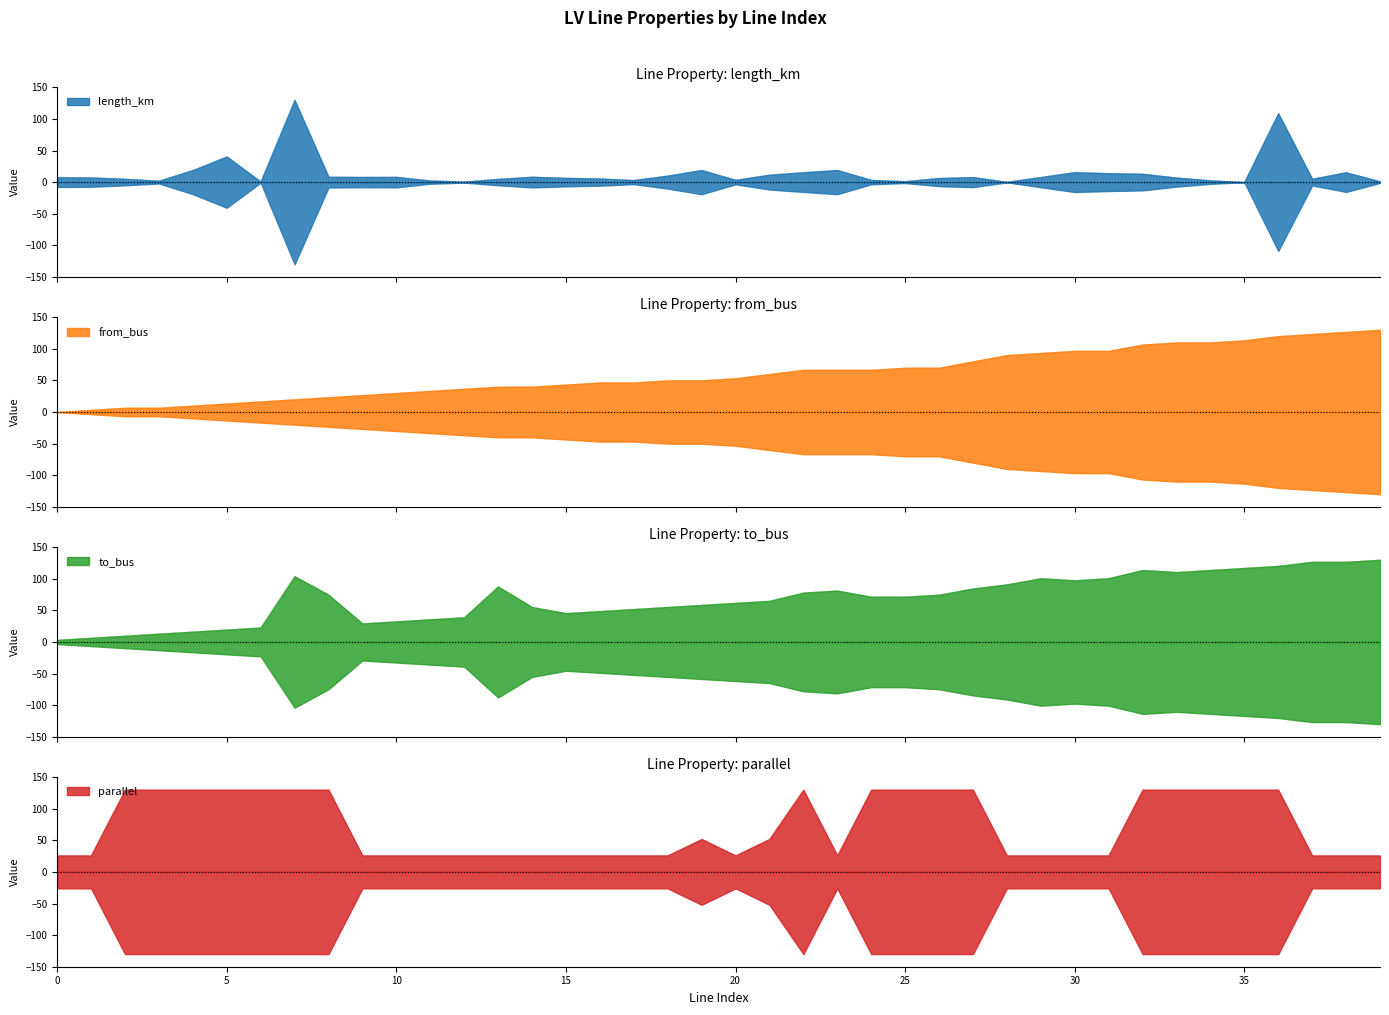

At which category is the sum across all series the highest?

36